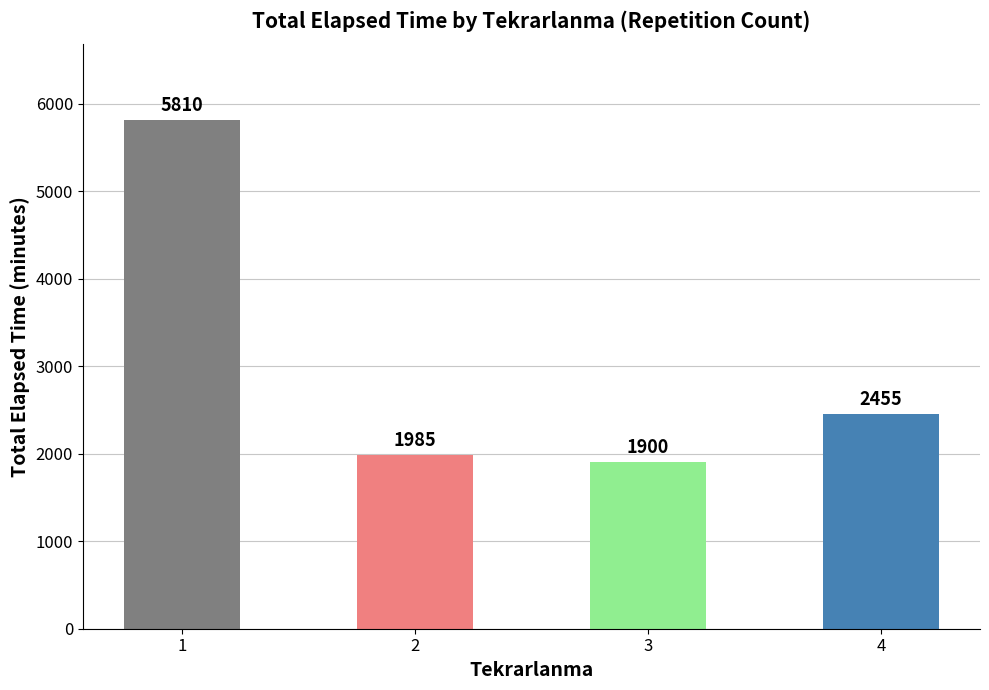

How many data points are less than 2455?

2